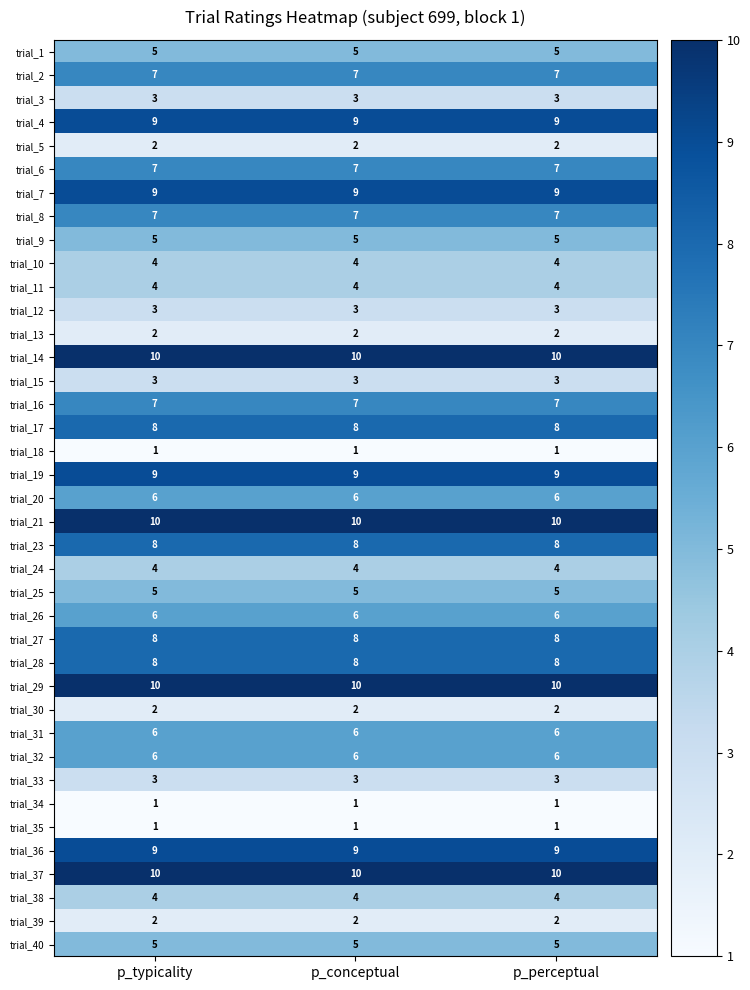

What is the minimum value for trial_9?

5